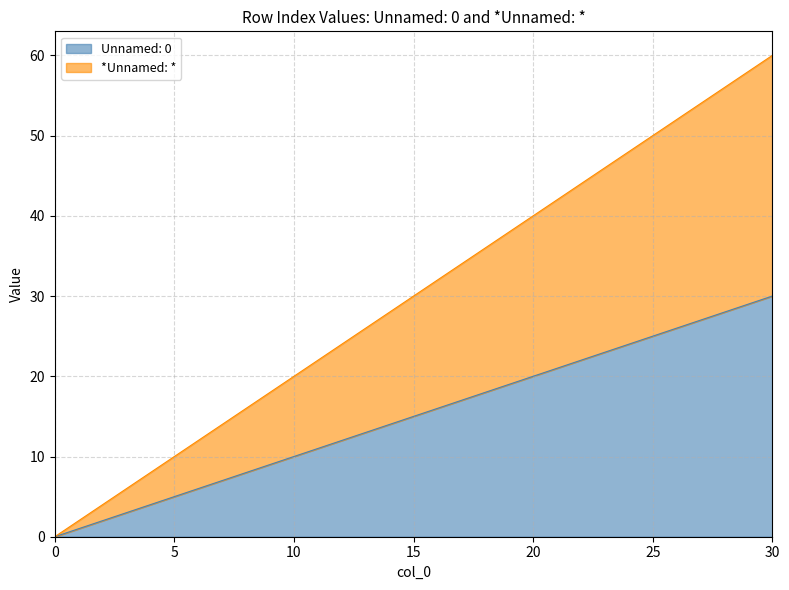

True or false: Unnamed: 0 and *Unnamed: * intersect in this chart.

False